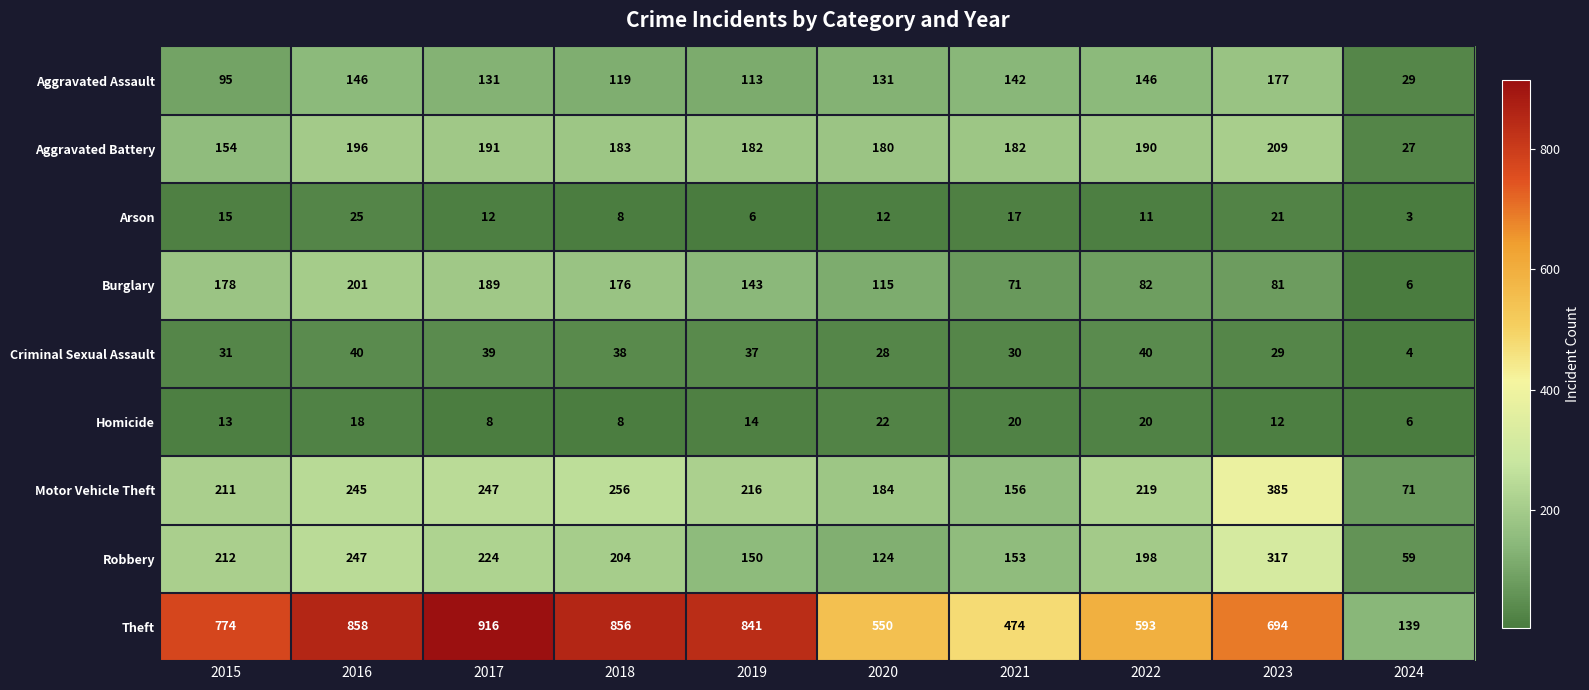

Which series has the largest total across all categories?

Theft